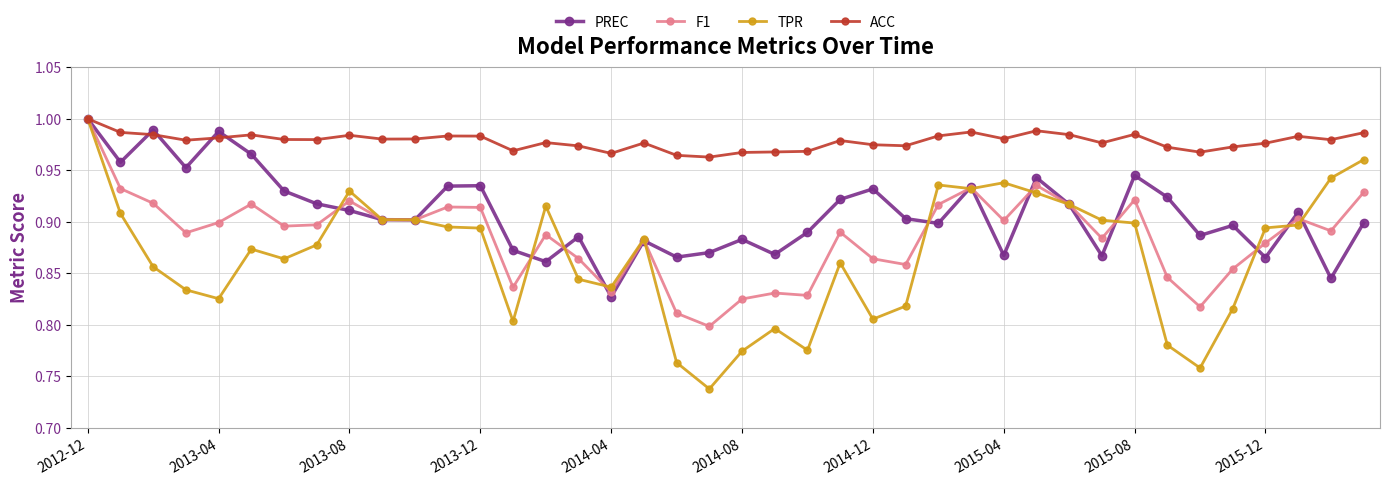

Rank the series by their average value, from lowest to highest.

TPR, F1, PREC, ACC